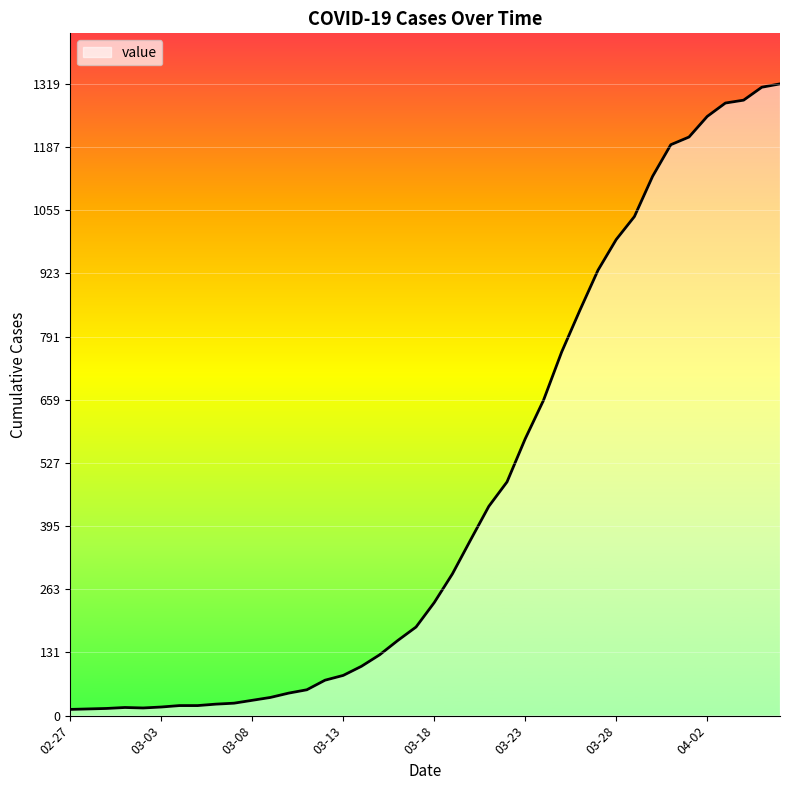

Does the chart display data point markers on the line(s)?

No